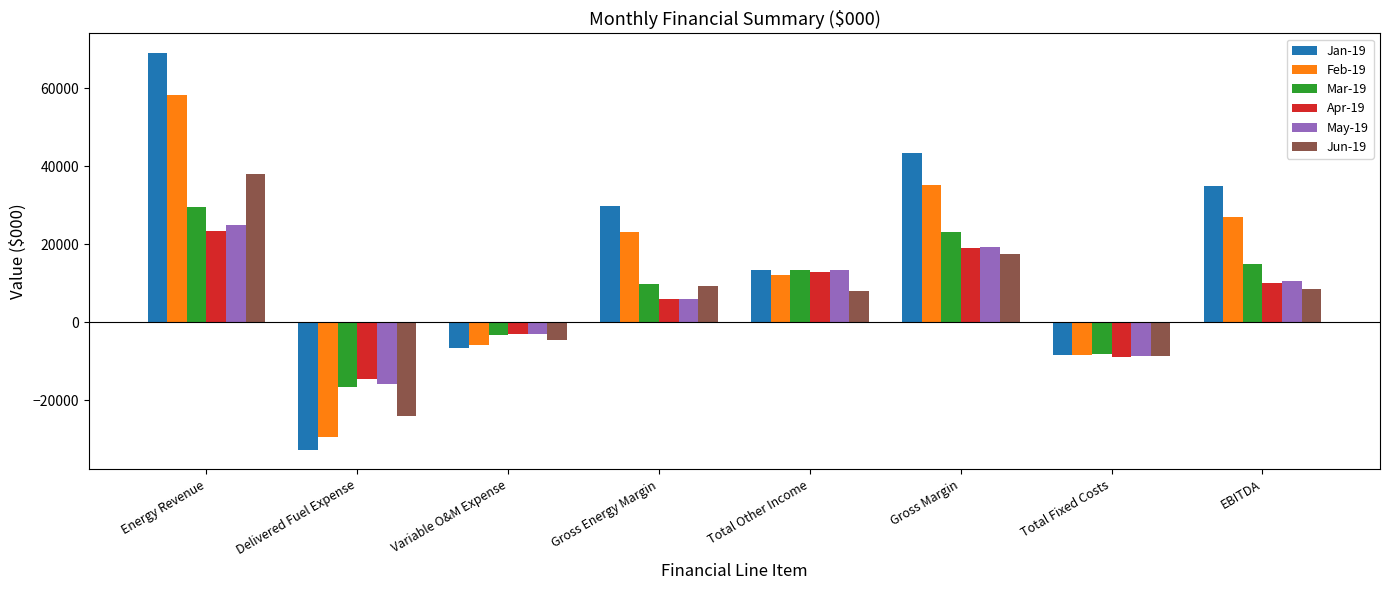

What is the label of the 7th bar from the right?

Delivered Fuel Expense